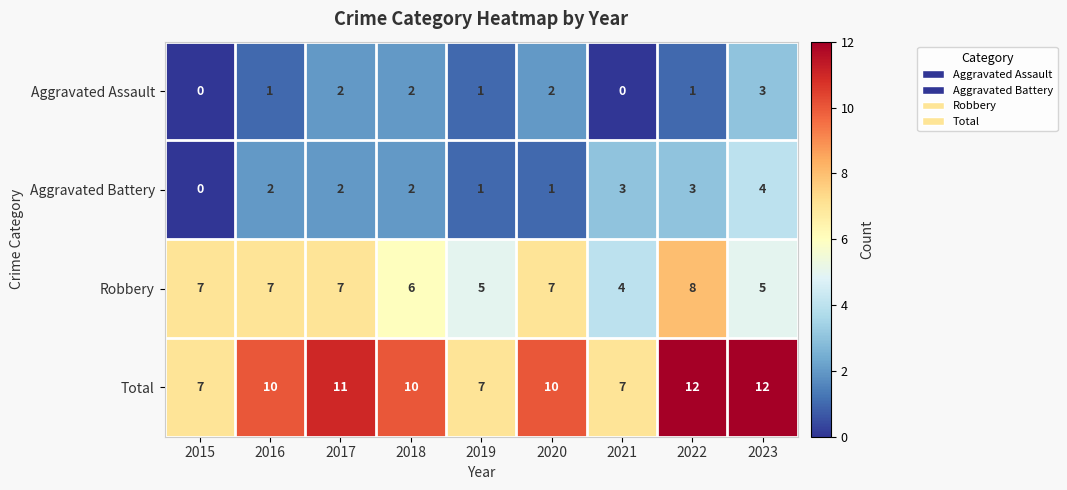

What is the difference between the second highest and minimum values in the Aggravated Battery series?

3